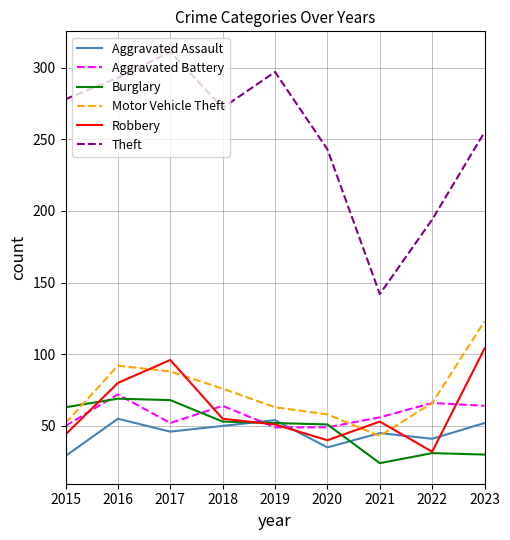

What is the maximum value for Burglary?

69